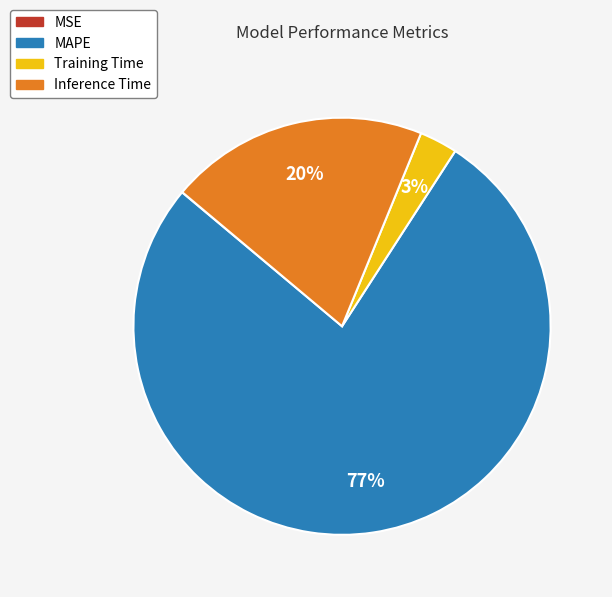

To the nearest percent, what is the average slice percentage?

25%